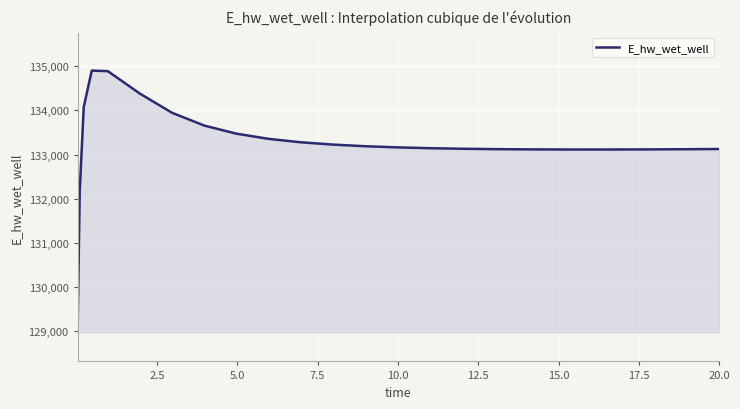

What is the greatest value displayed?

134902.2